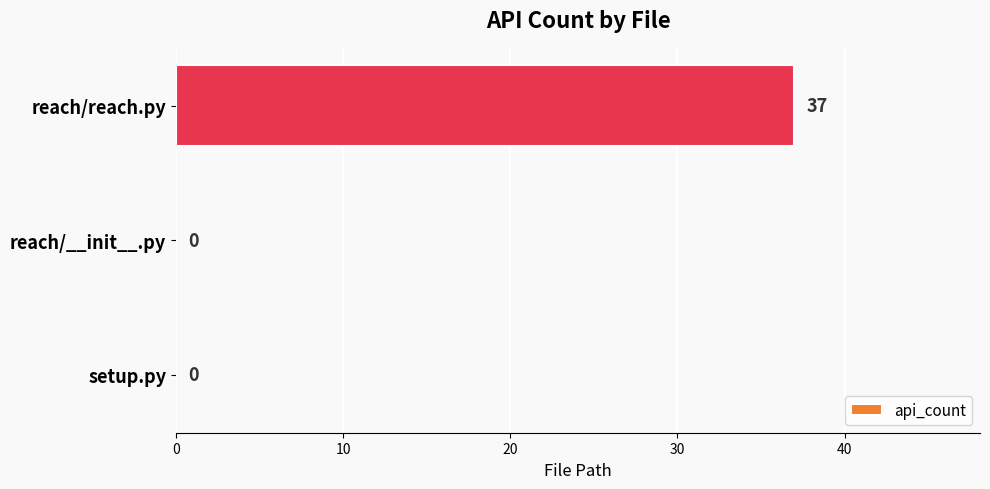

What is the sum of all values?

37